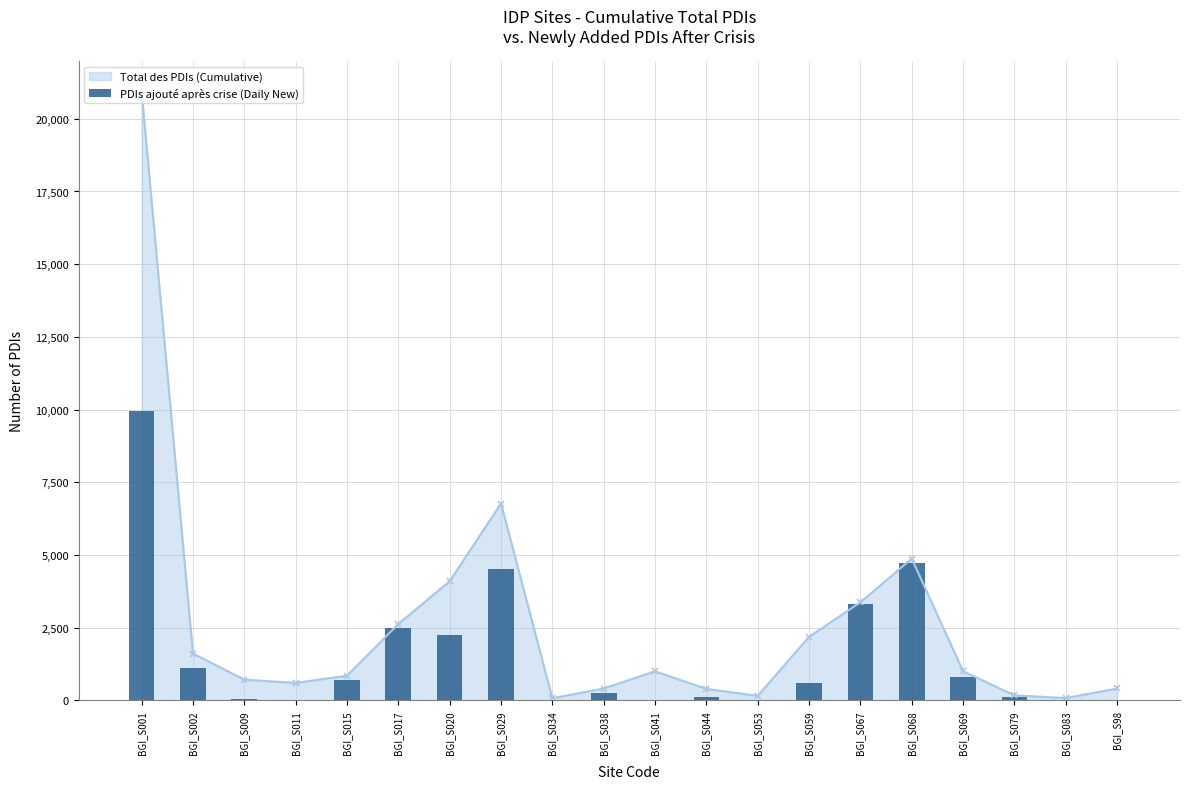

Approximately how many times larger is the value at BGI_S044 compared to BGI_S069?

0.1